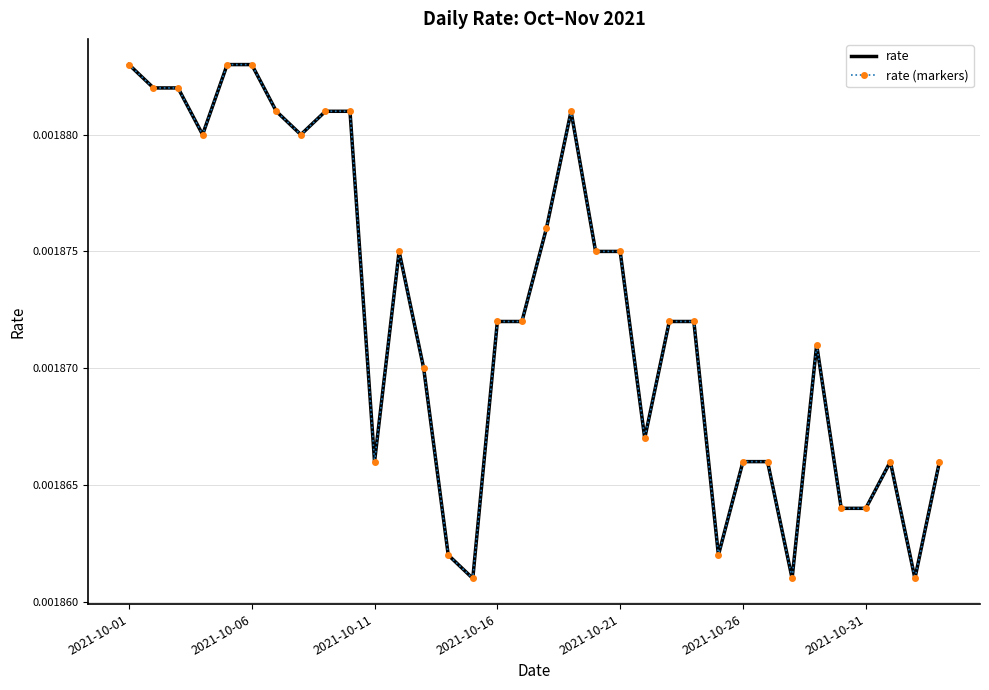

Does the chart have visible grid lines?

Yes